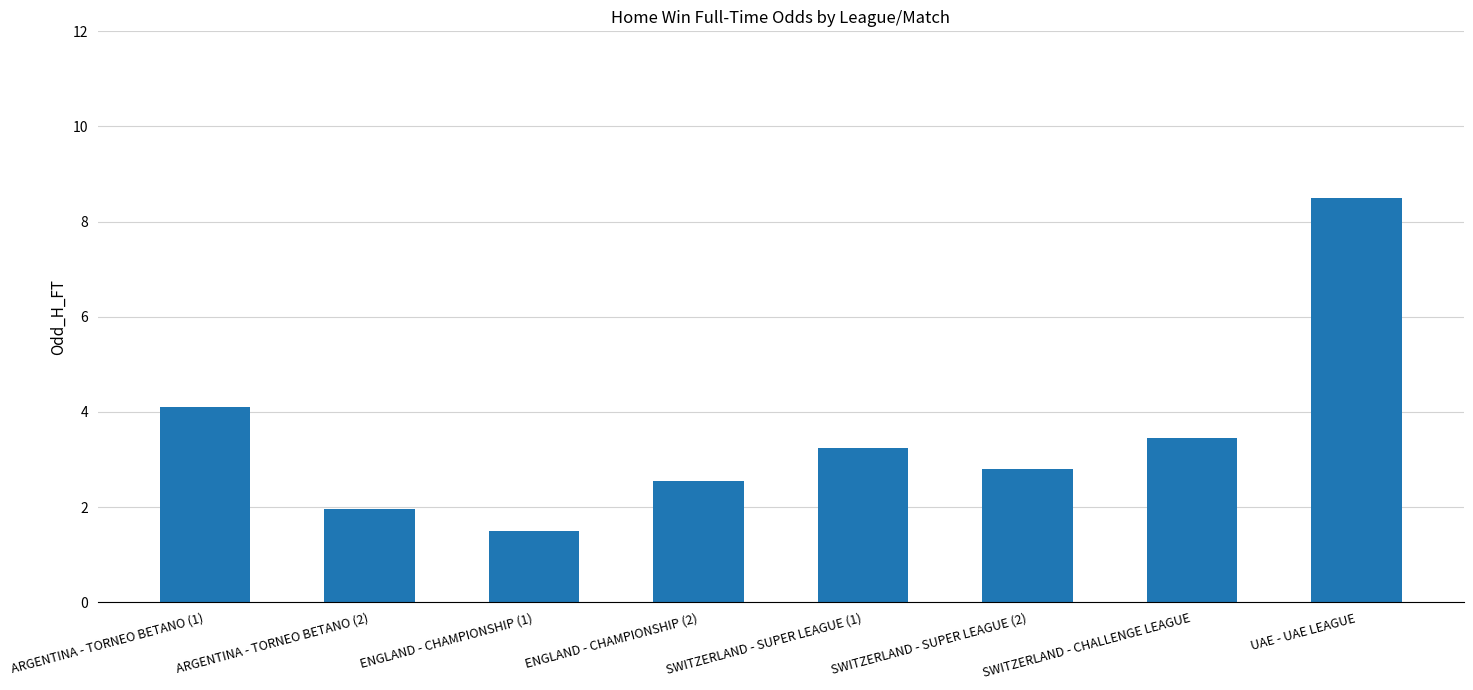

At which label does the data first exceed 3?

ARGENTINA - TORNEO BETANO (1)